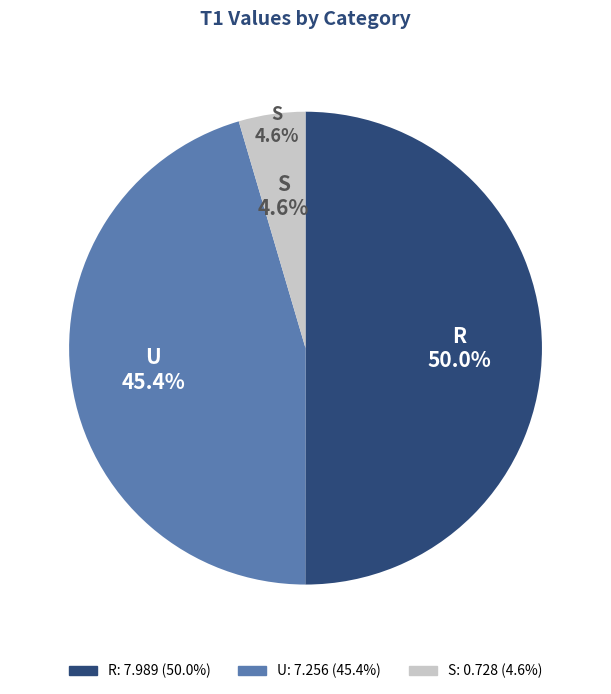

Which slice is the smallest?

S